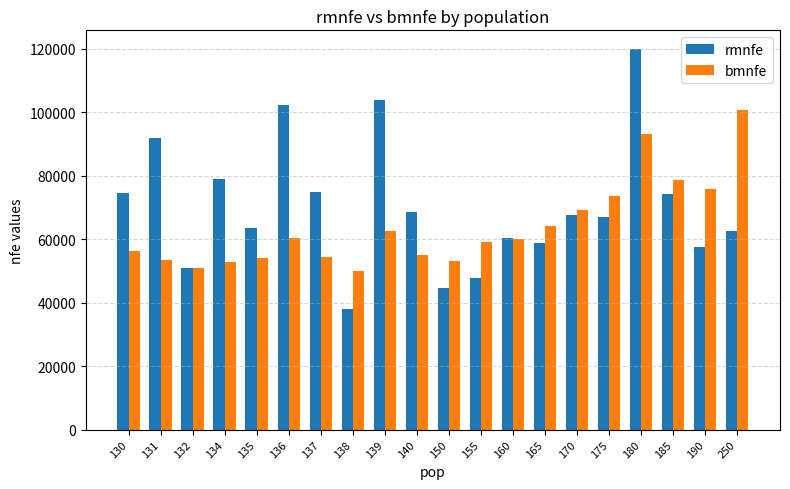

What is the value of the bmnfe bar at the 17th from the left?

93277.0